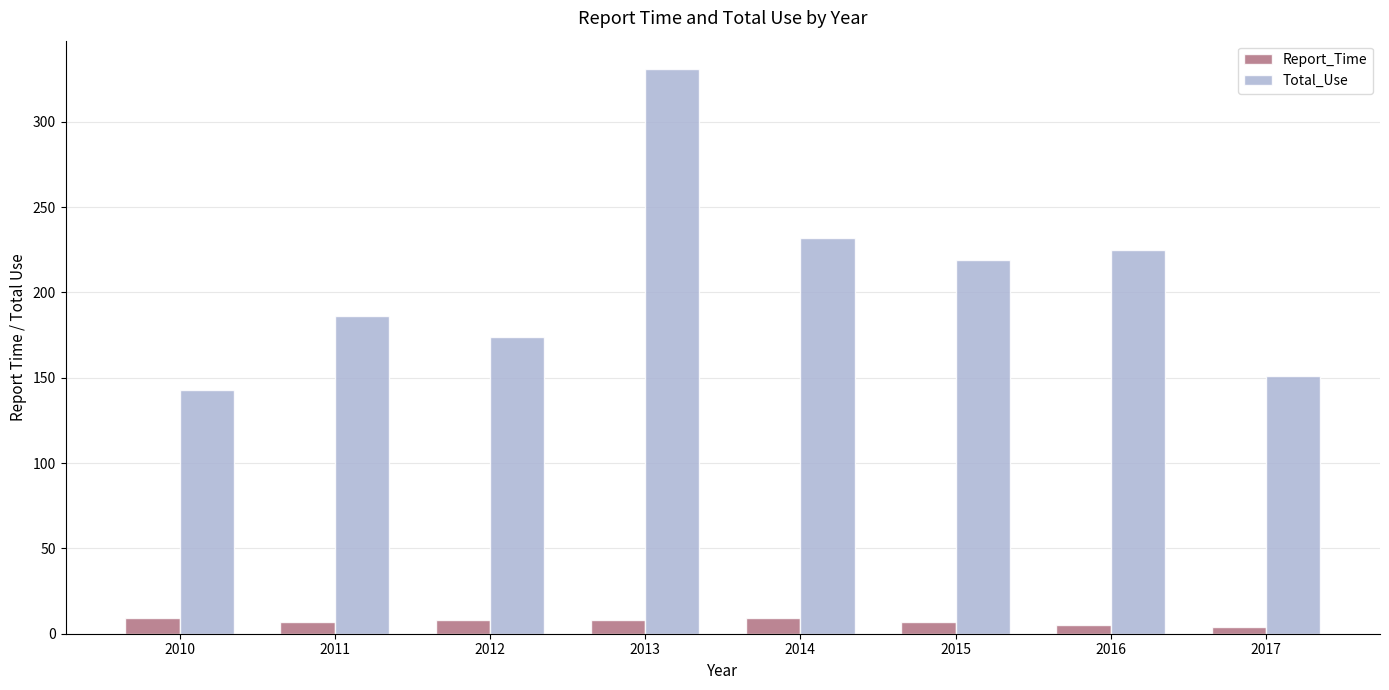

Rank the series at 2011 from highest to lowest value.

Total_Use, Report_Time